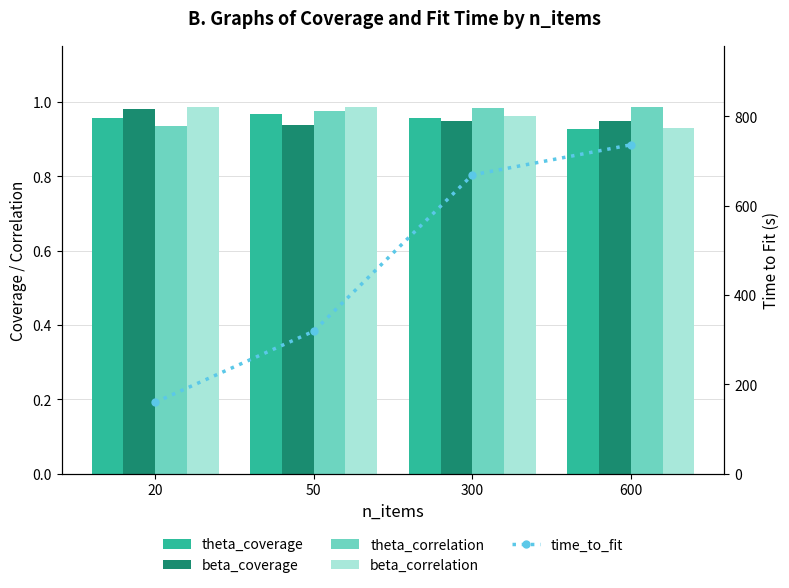

At 600, list the series in order from largest to smallest.

time_to_fit, theta_correlation, beta_coverage, beta_correlation, theta_coverage